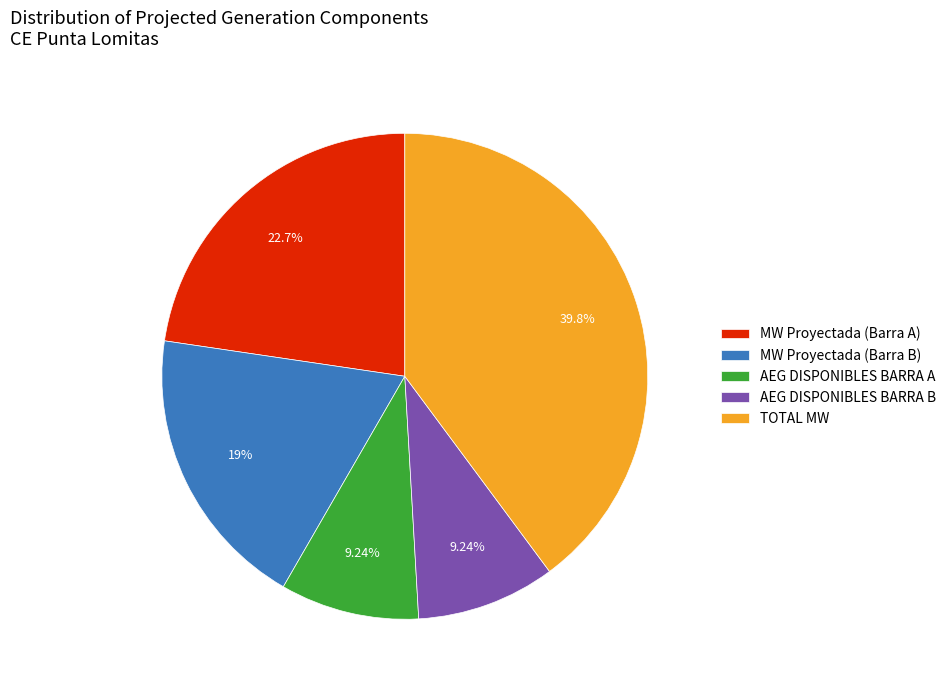

Is there any slice that represents more than half of the pie?

No